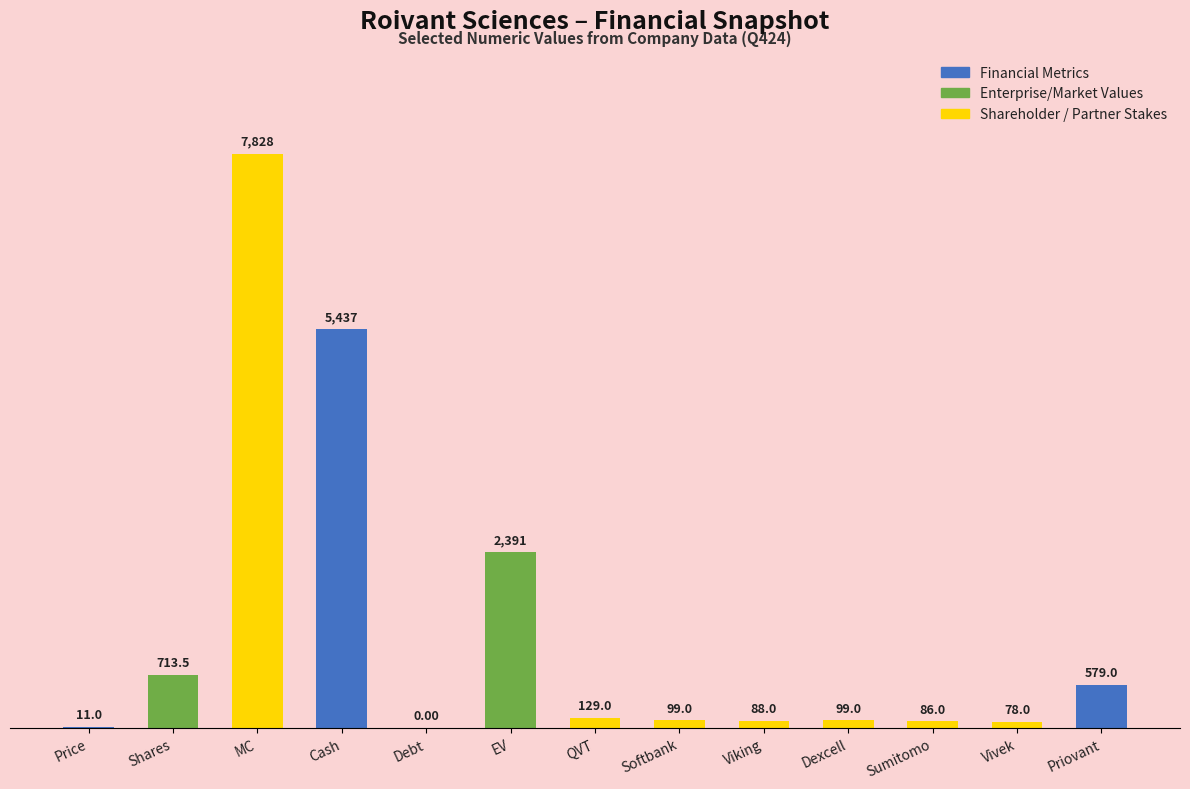

Is it true that the value at MC is 7827.6?

True